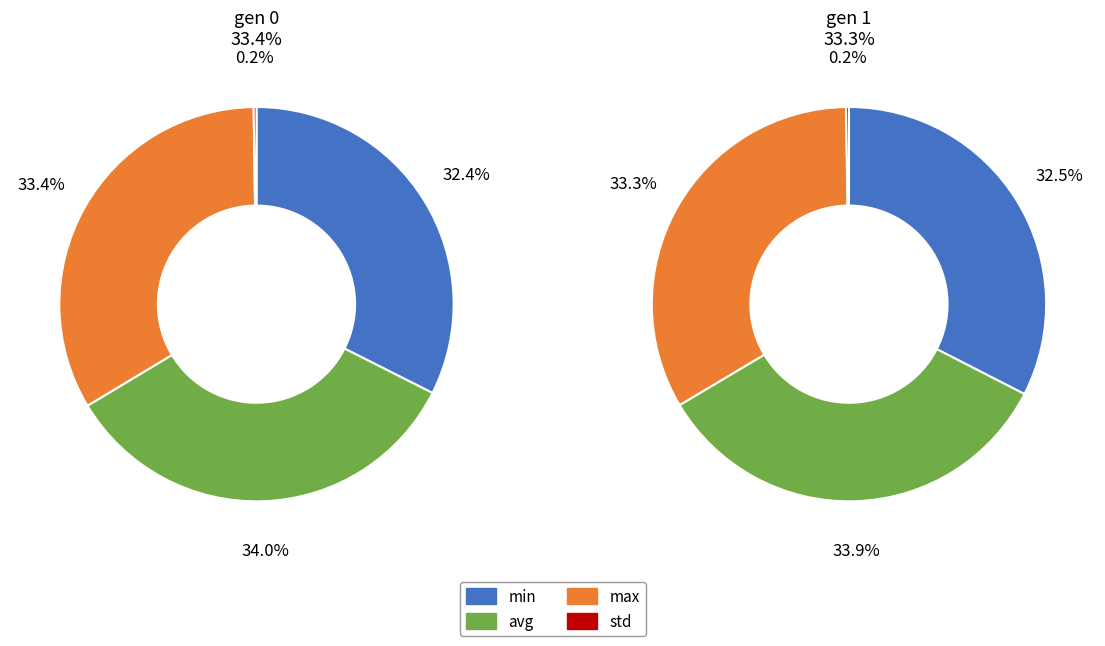

To the nearest percent, what is the average slice percentage?

25%